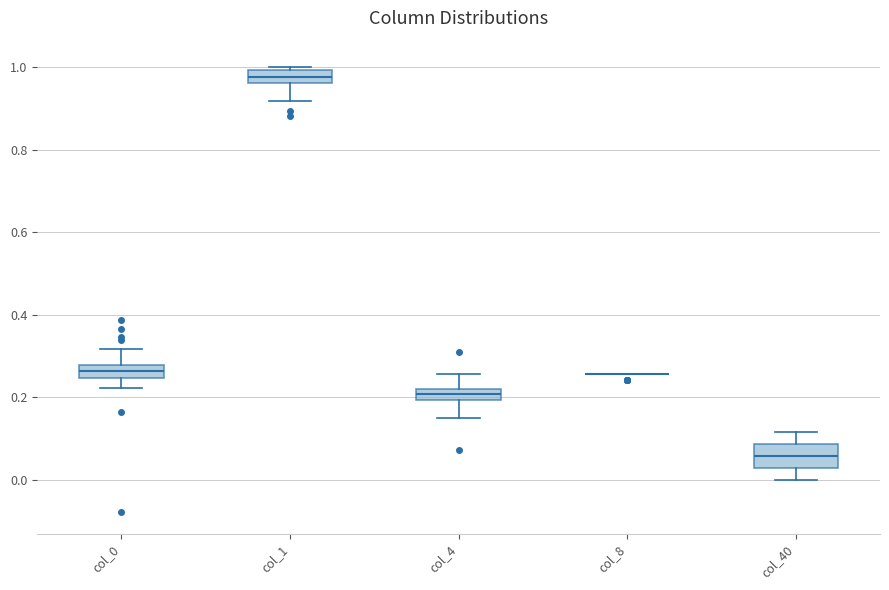

Where is the lower edge of the box for col_4 on the y-axis? The values are not printed on the chart, so give them approximately, as read against the axis.

0.20